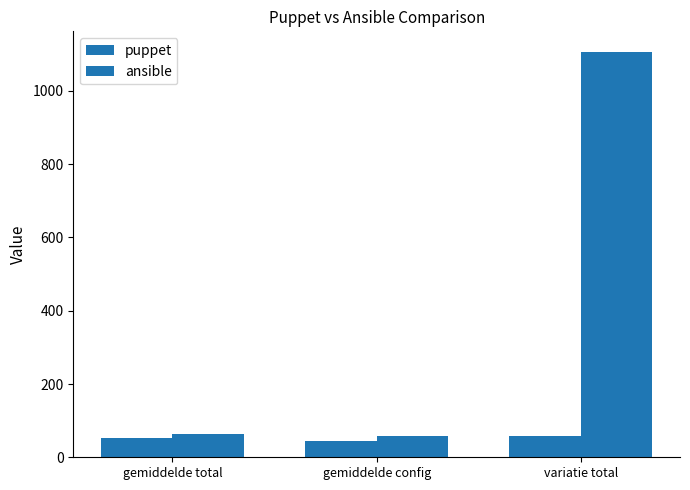

What is the total value across all series at gemiddelde total?

116.6